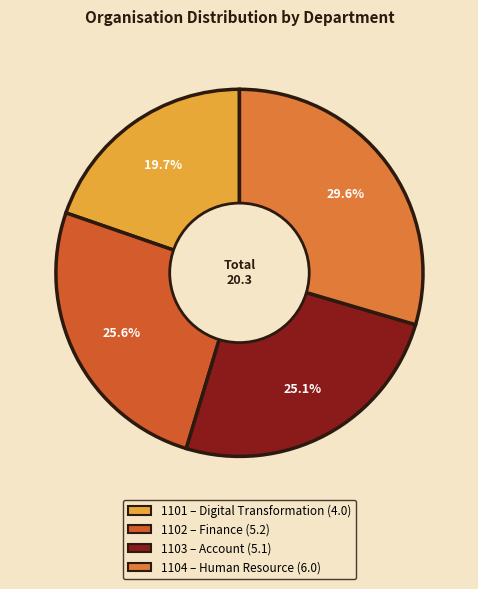

How many slices are in this pie chart?

4